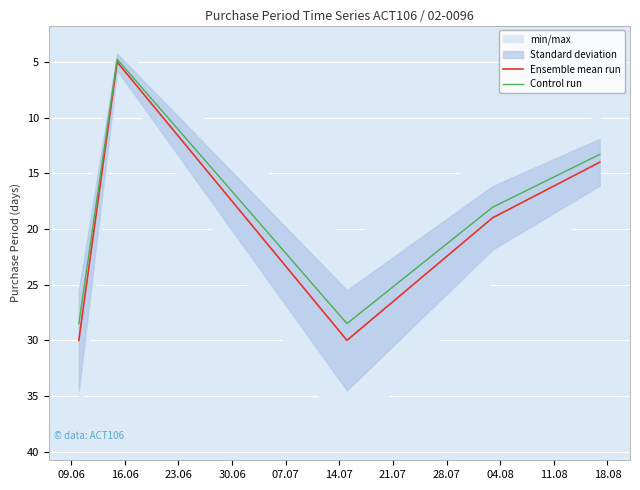

What is the highest value of the Control run series?

28.5